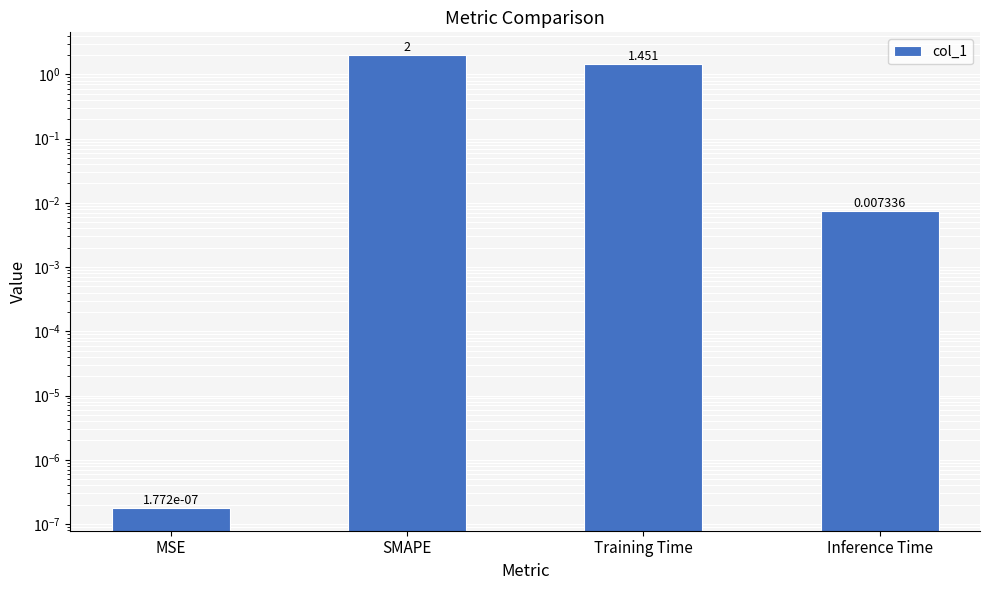

What is the average value?

0.9